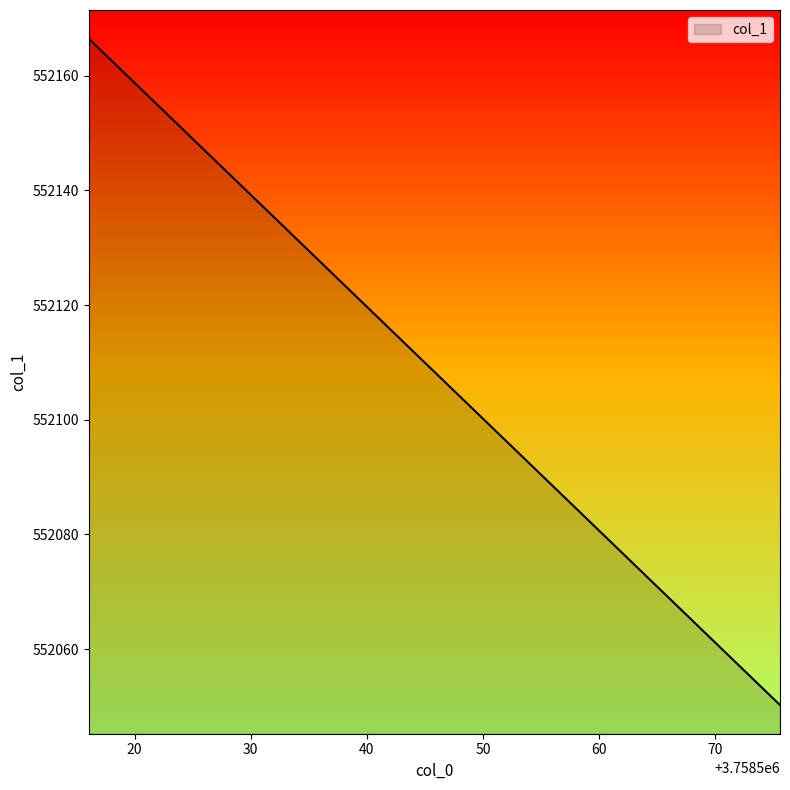

What is the smallest value displayed?

552050.3